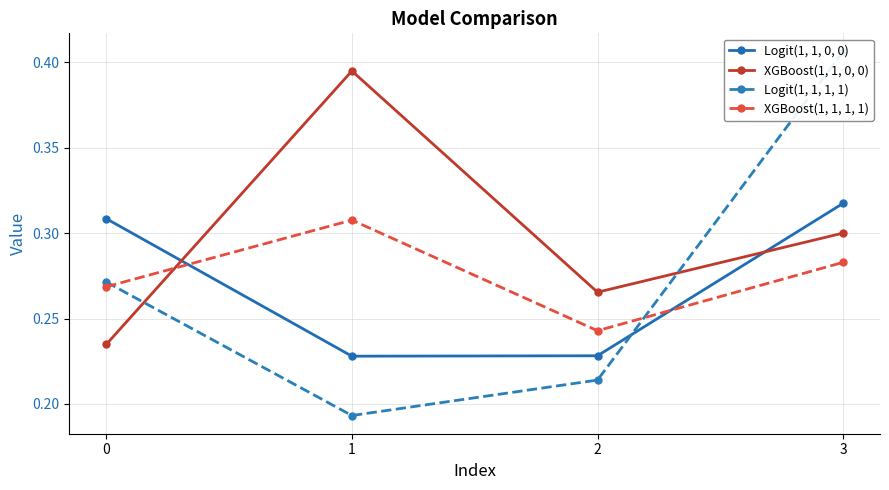

What is the highest value of the XGBoost(1, 1, 1, 1) series?

0.3